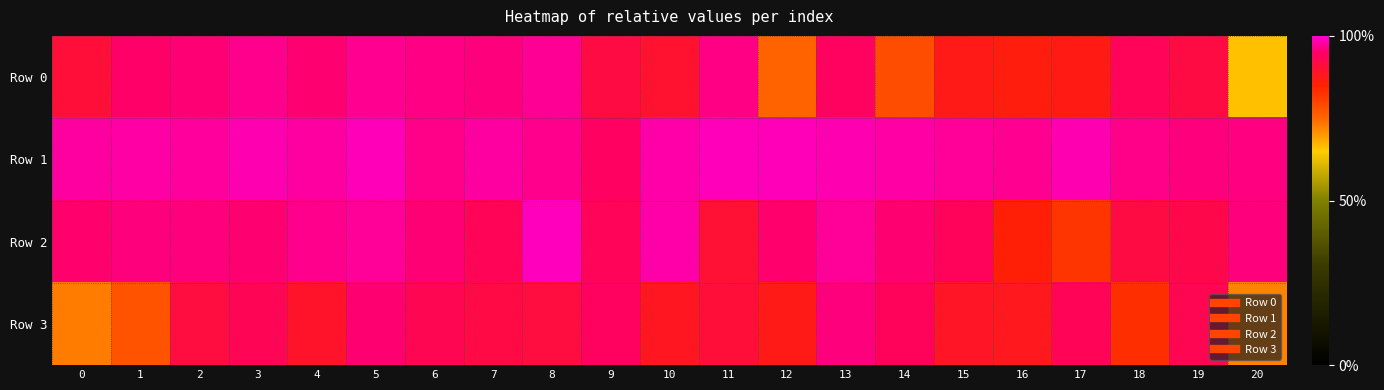

Reading left to right, extract all data points from this chart.

Row 0: 0=0.9	1=1.0	2=1.0	3=1.0	4=1.0	5=1.0	6=1.0	7=1.0	8=1.0	9=0.9	10=0.9	11=1.0	12=0.8	13=0.9	14=0.8	15=0.9	16=0.9	17=0.9	18=0.9	19=0.9	20=0.7
Row 1: 0=1.0	1=1.0	2=1.0	3=1.0	4=1.0	5=1.0	6=1.0	7=1.0	8=1.0	9=0.9	10=1.0	11=1.0	12=1.0	13=1.0	14=1.0	15=1.0	16=1.0	17=1.0	18=1.0	19=1.0	20=1.0
Row 2: 0=1.0	1=1.0	2=1.0	3=1.0	4=1.0	5=1.0	6=1.0	7=0.9	8=1.0	9=0.9	10=1.0	11=0.9	12=1.0	13=1.0	14=1.0	15=0.9	16=0.9	17=0.8	18=0.9	19=0.9	20=1.0
Row 3: 0=0.7	1=0.8	2=0.9	3=0.9	4=0.9	5=1.0	6=0.9	7=0.9	8=0.9	9=0.9	10=0.9	11=0.9	12=0.9	13=1.0	14=0.9	15=0.9	16=0.9	17=0.9	18=0.8	19=0.9	20=0.7